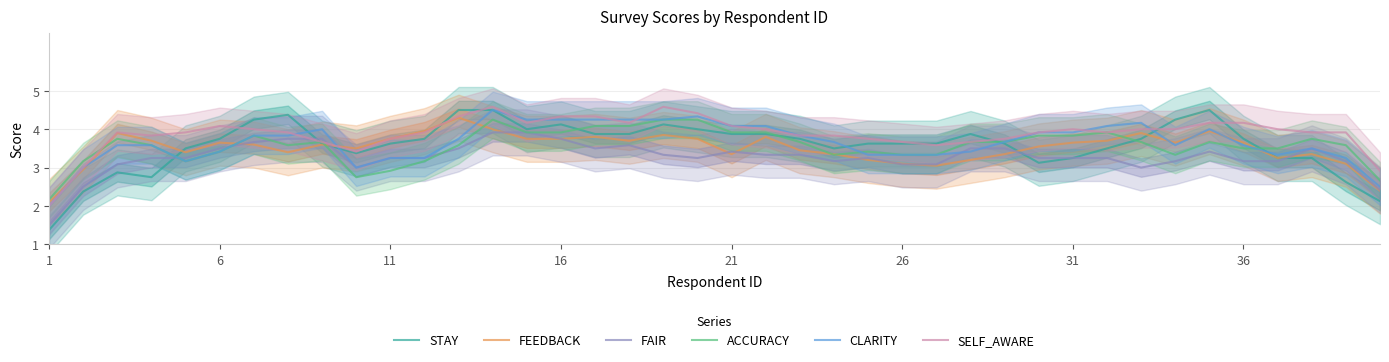

What is the maximum value for CLARITY?

4.5